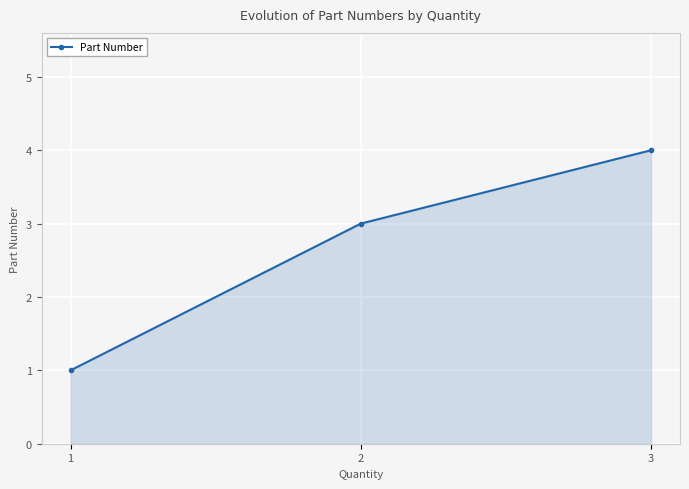

At which category does the chart reach its peak across all series?

3